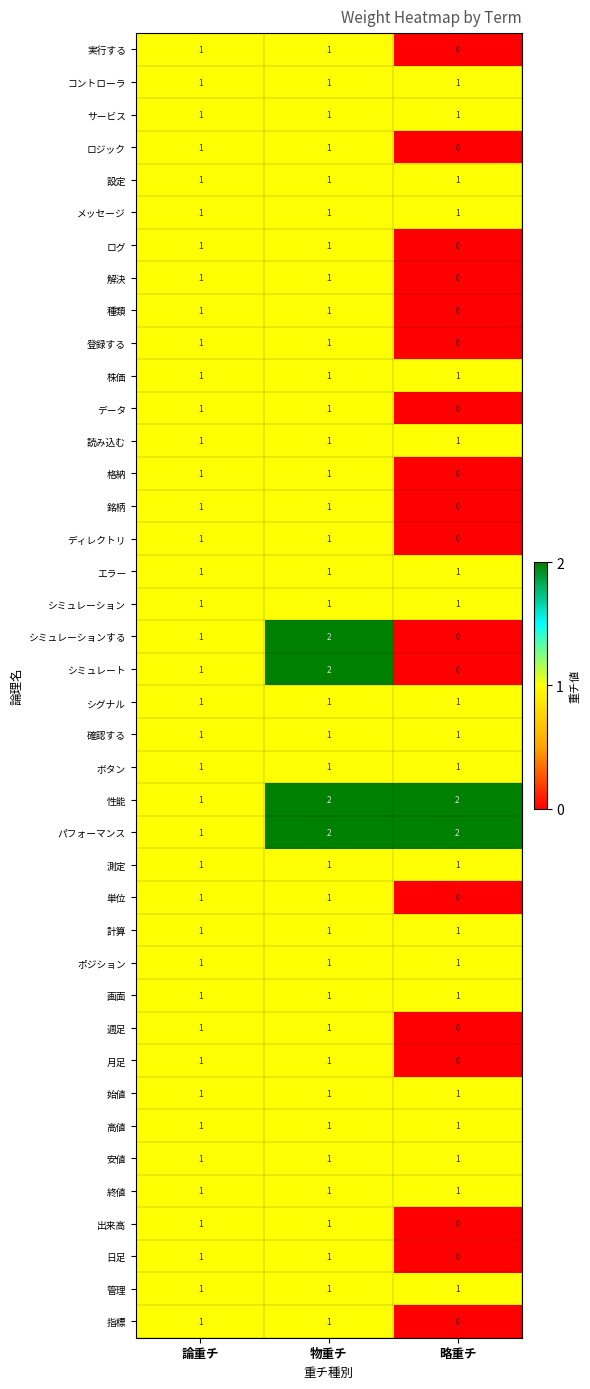

What is the sum of all メッセージ values?

3